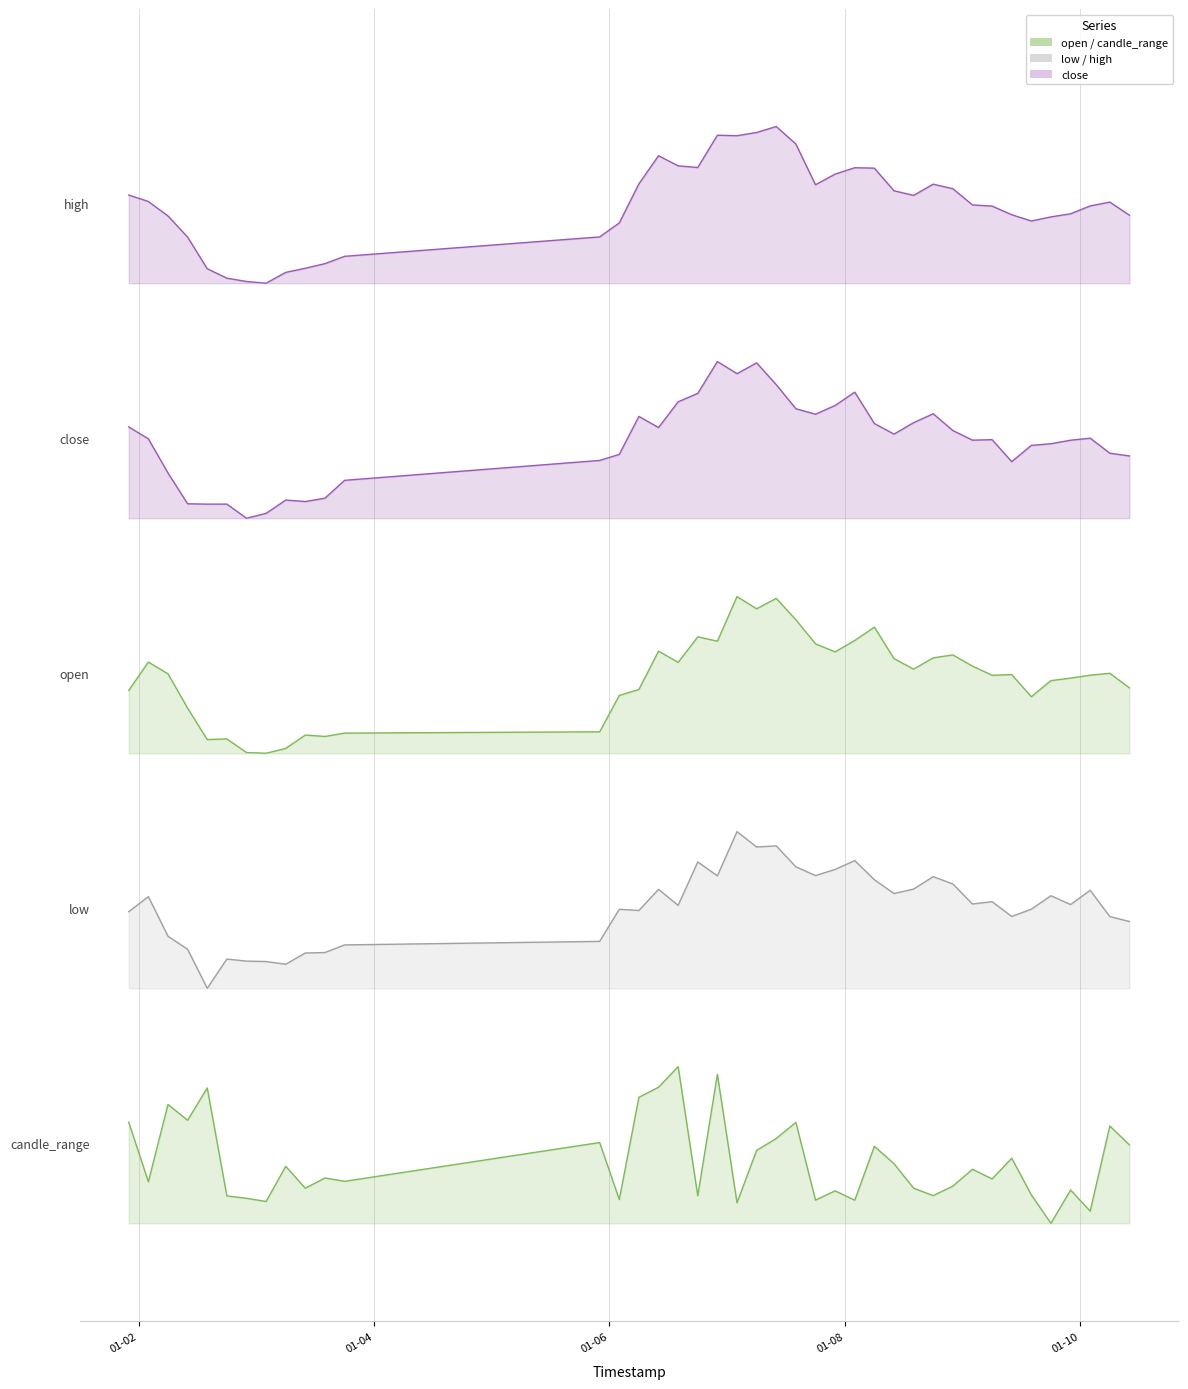

Which series has the largest range (max minus min)?

close